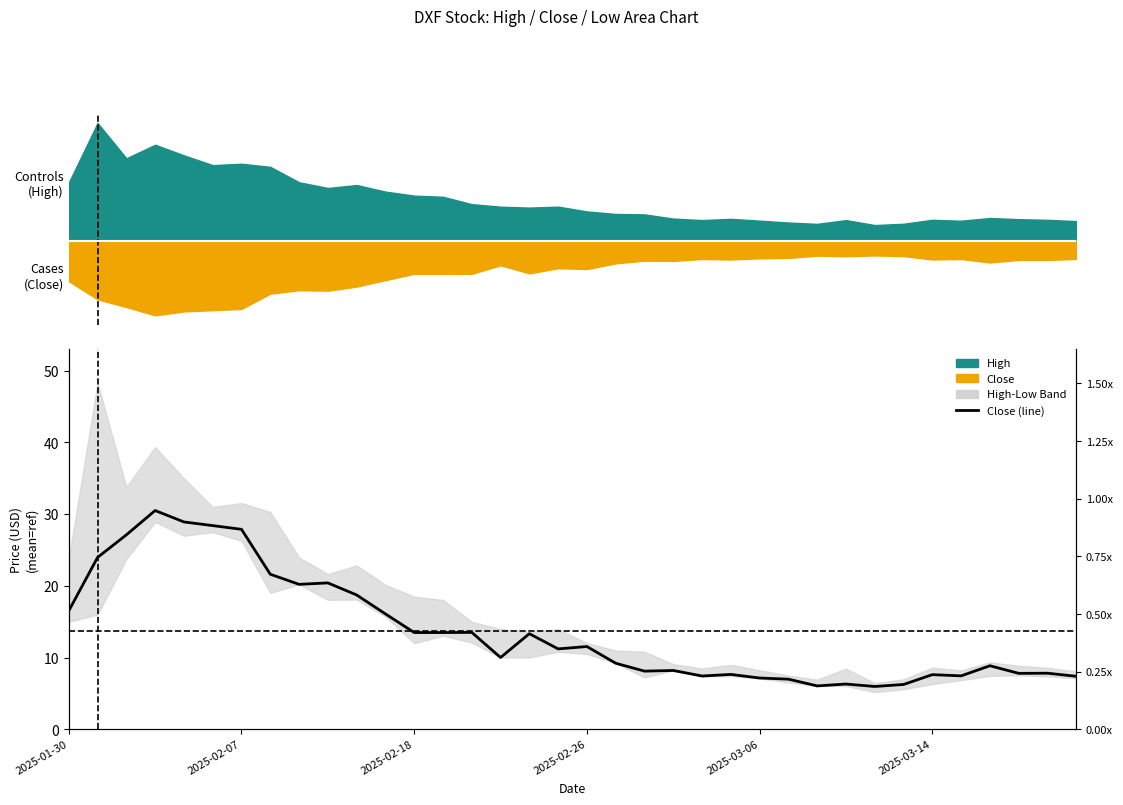

What is the approximate value at 16?

13.3